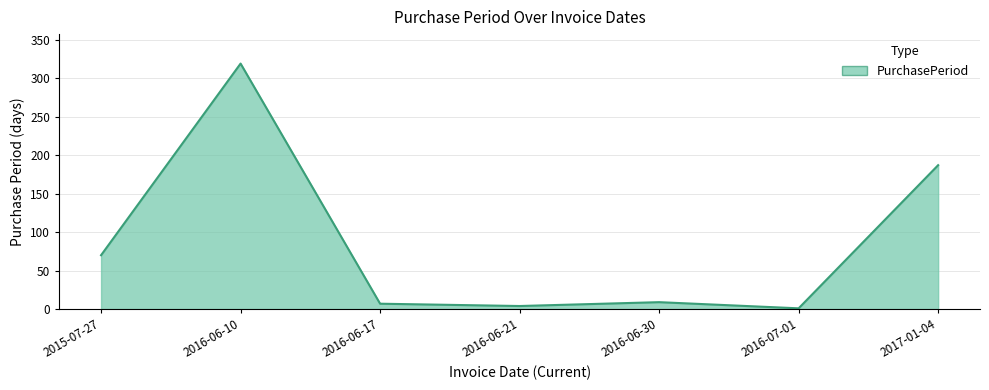

The value at 2015-07-27 is 70. True or false?

True